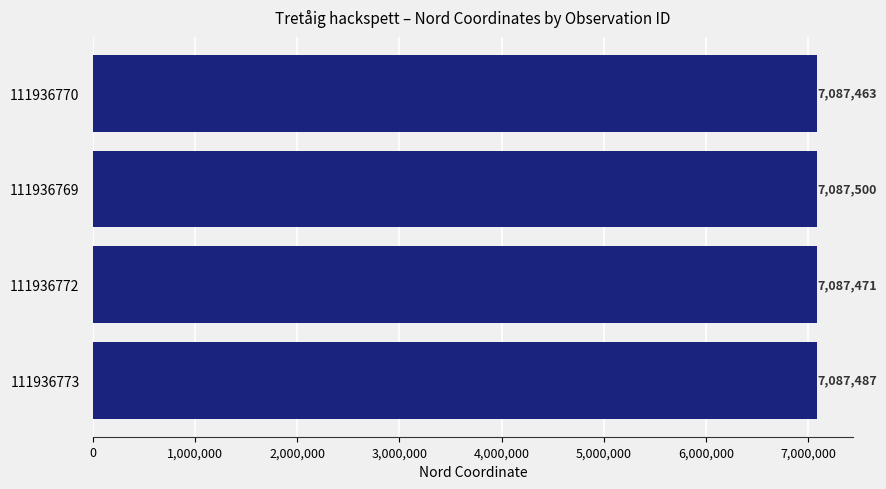

Rank the categories by value from highest to lowest.

111936769, 111936773, 111936772, 111936770